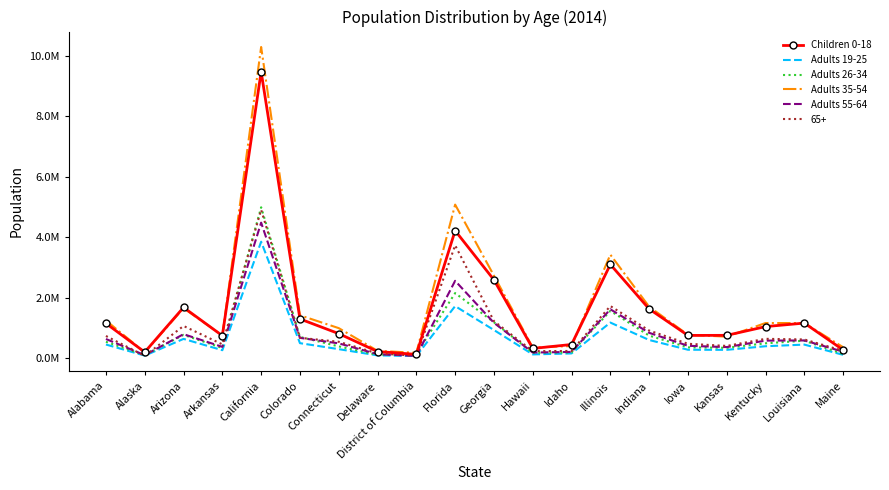

True or false: Children 0-18 has more than 1 interior local peaks.

True